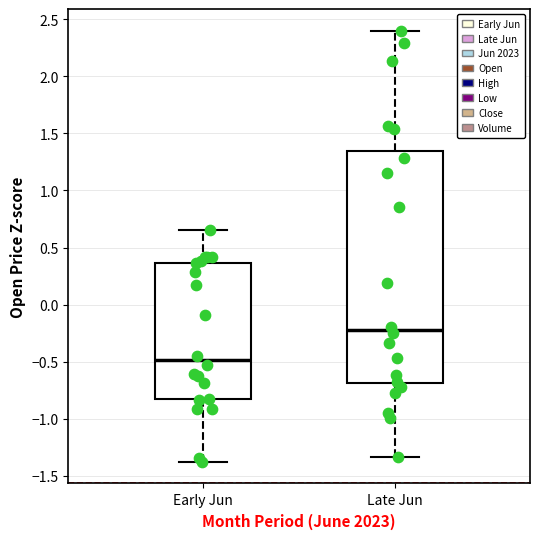

Where does the median line of the box for Early Jun sit on the y-axis? The values are not printed on the chart, so give them approximately, as read against the axis.

-0.50